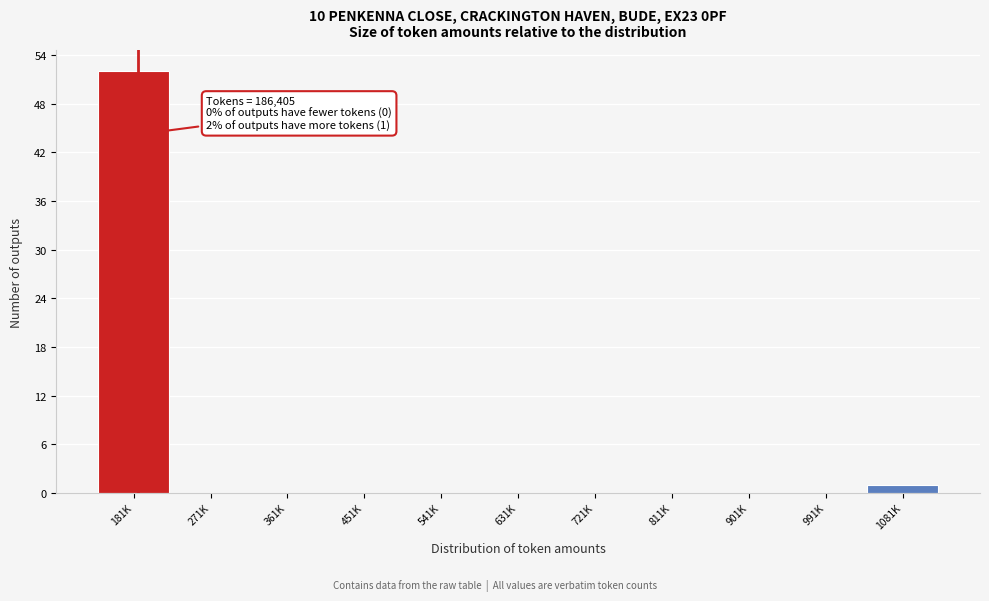

Reading left to right, extract all data points from this chart.

181K=52	271K=0	361K=0	451K=0	541K=0	631K=0	721K=0	811K=0	901K=0	991K=0	1081K=1